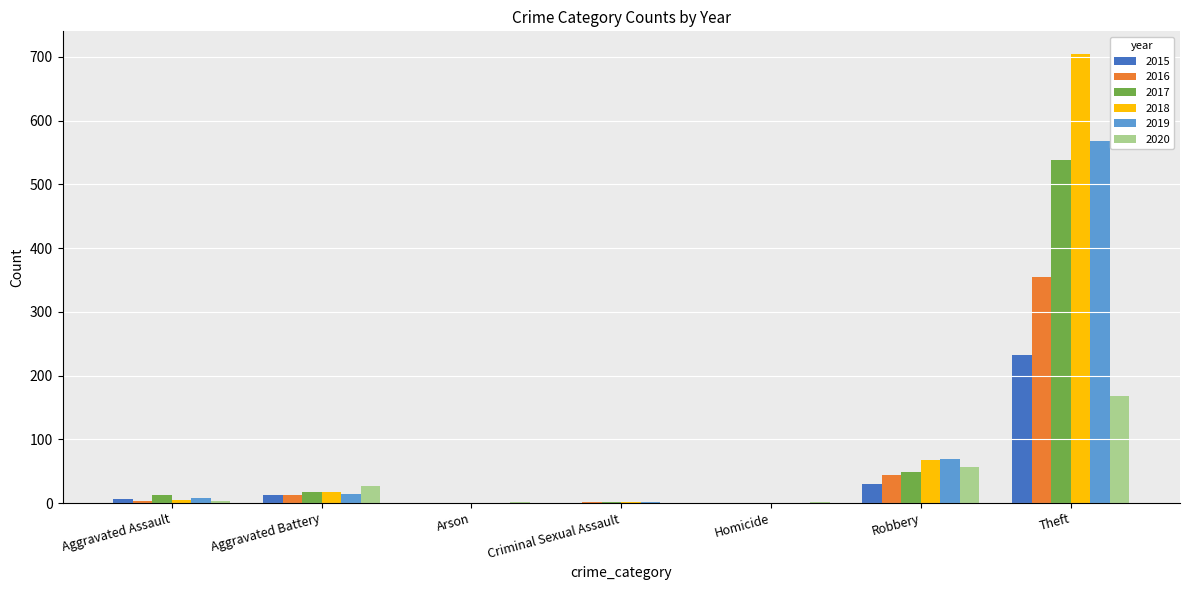

Which label corresponds to the largest value in the chart?

Theft